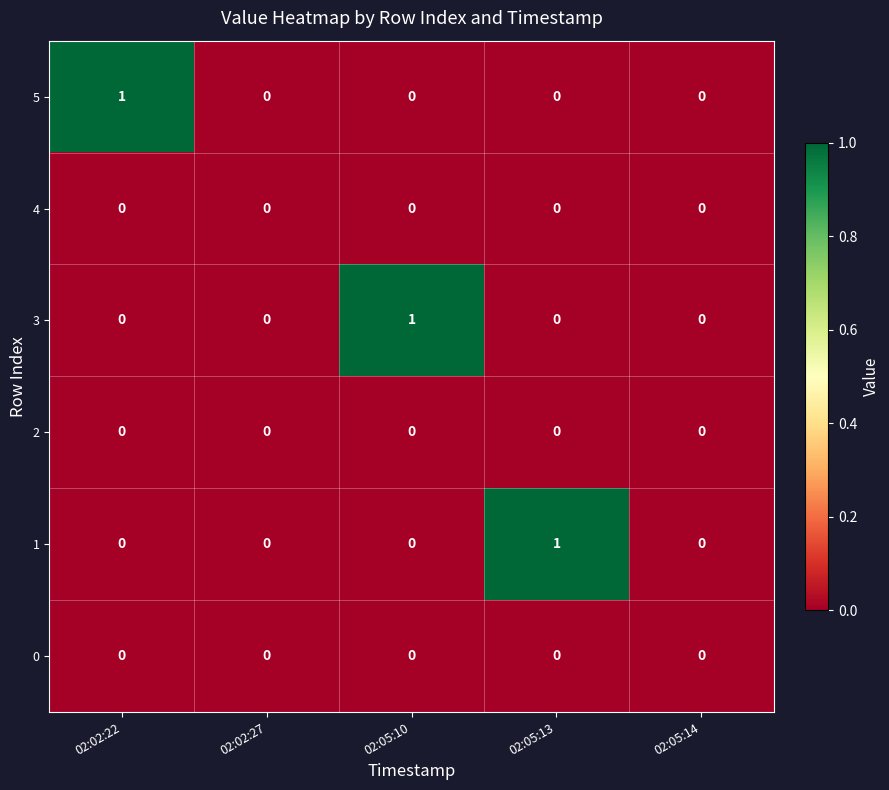

Count the number of data series in this chart.

6